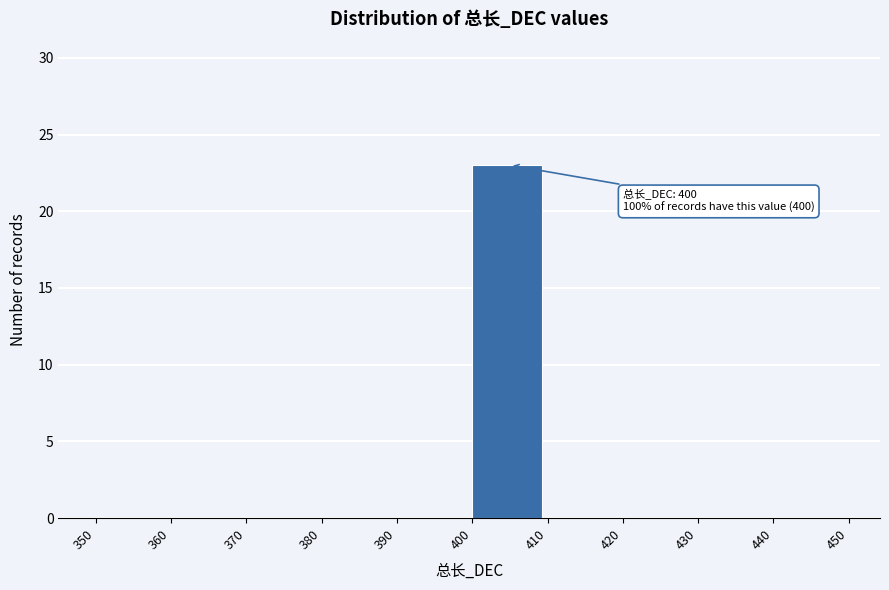

Which range on the x-axis has the tallest bar?

400 to 410